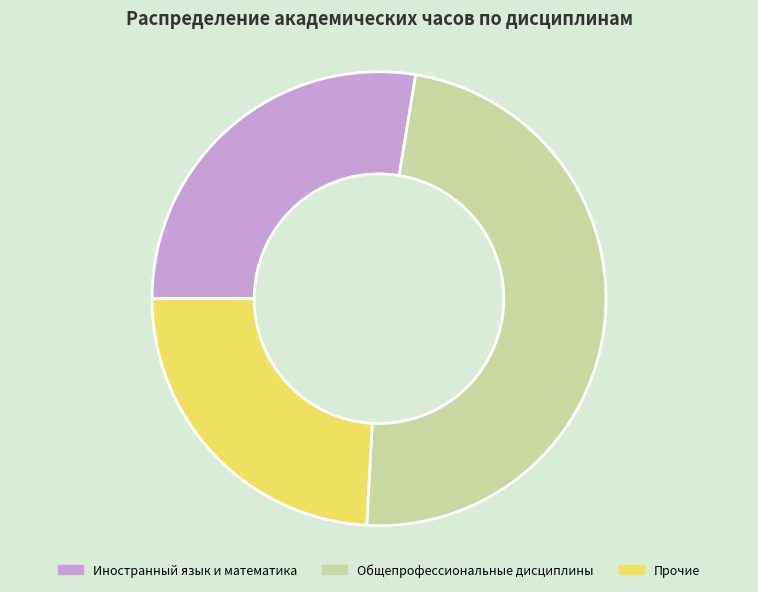

Which category has the biggest portion of the pie?

Общепрофессиональные дисциплины